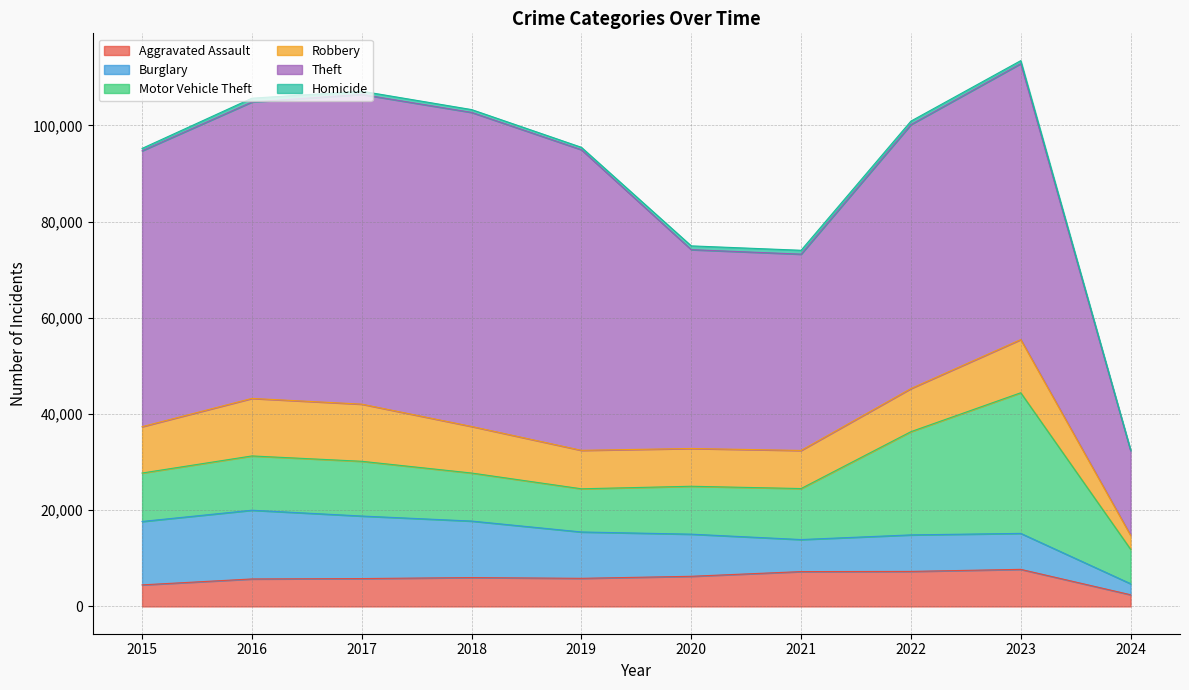

What value does the Theft series have at 2024, to the nearest 50?

17600